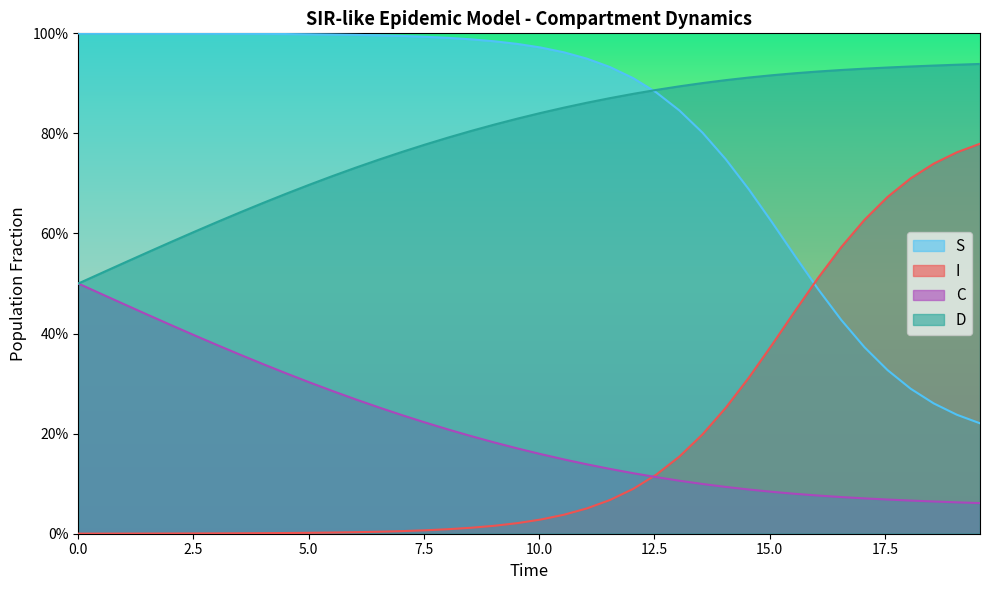

Reading left to right, list all the values displayed in this chart.

S: 1.0	1.0	1.0	1.0	1.0	1.0	1.0	1.0	1.0	1.0	1.0	1.0	1.0	1.0	1.0	1.0	1.0	1.0	1.0	1.0	1.0	1.0	0.9	0.9	0.9	0.9	0.8	0.8	0.7	0.7	0.6	0.6	0.5	0.4	0.4	0.3	0.3	0.3	0.2	0.2
I: 0.0	0.0	0.0	0.0	0.0	0.0	0.0	0.0	0.0	0.0	0.0	0.0	0.0	0.0	0.0	0.0	0.0	0.0	0.0	0.0	0.0	0.0	0.1	0.1	0.1	0.1	0.2	0.2	0.3	0.3	0.4	0.4	0.5	0.6	0.6	0.7	0.7	0.7	0.8	0.8
C: 0.5	0.5	0.5	0.4	0.4	0.4	0.4	0.4	0.3	0.3	0.3	0.3	0.3	0.3	0.2	0.2	0.2	0.2	0.2	0.2	0.2	0.1	0.1	0.1	0.1	0.1	0.1	0.1	0.1	0.1	0.1	0.1	0.1	0.1	0.1	0.1	0.1	0.1	0.1	0.1
D: 0.5	0.5	0.5	0.6	0.6	0.6	0.6	0.6	0.7	0.7	0.7	0.7	0.7	0.7	0.8	0.8	0.8	0.8	0.8	0.8	0.8	0.9	0.9	0.9	0.9	0.9	0.9	0.9	0.9	0.9	0.9	0.9	0.9	0.9	0.9	0.9	0.9	0.9	0.9	0.9